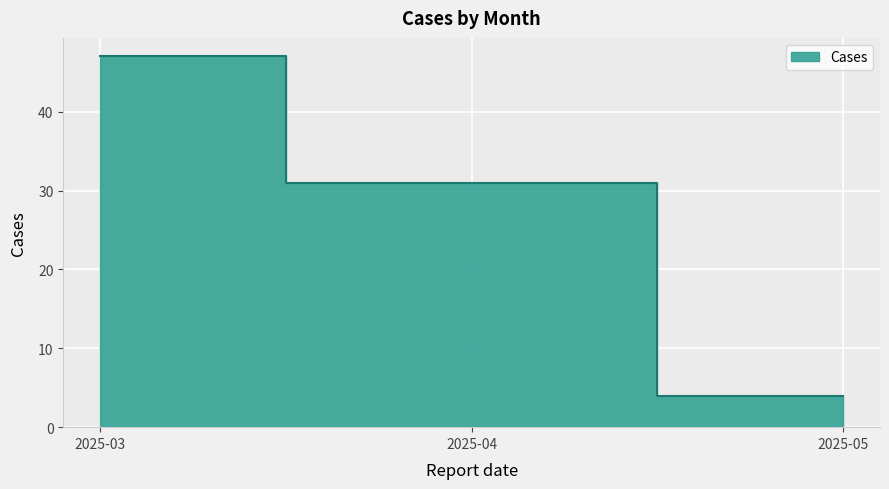

Where does the data first go above 4?

2025-03